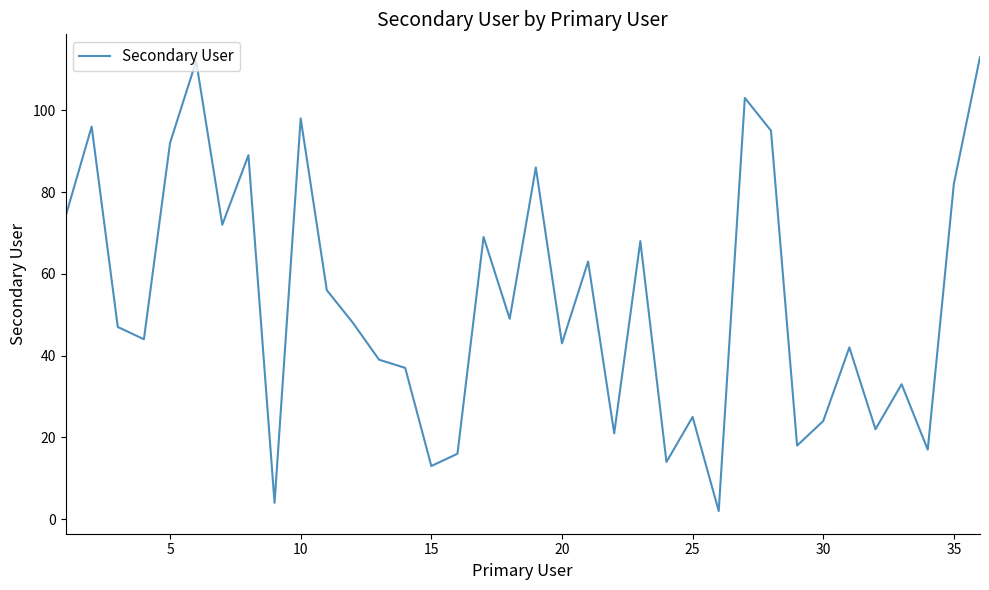

What is the greatest value displayed?

113